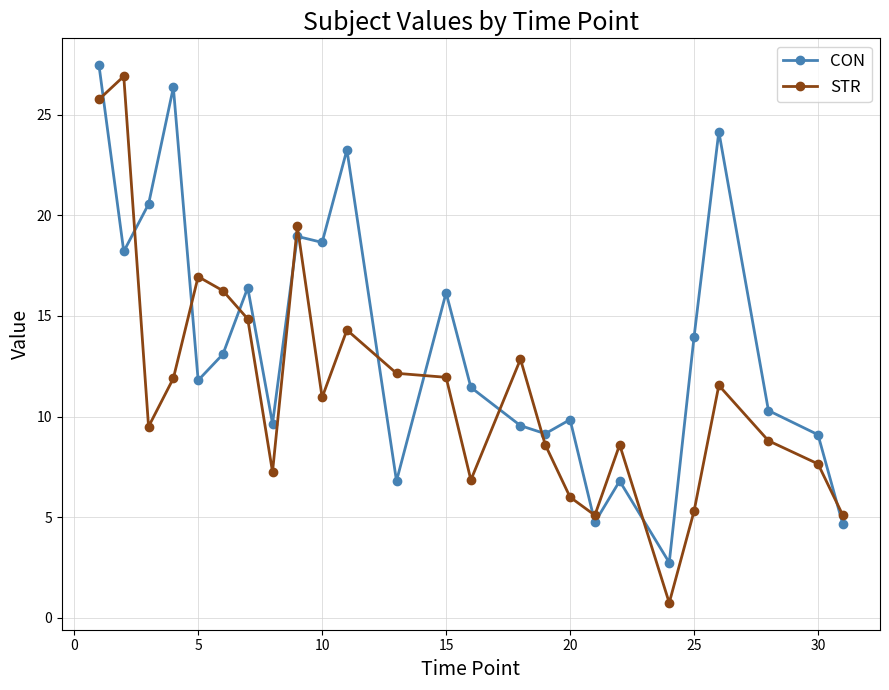

Which series has the largest total across all categories?

CON